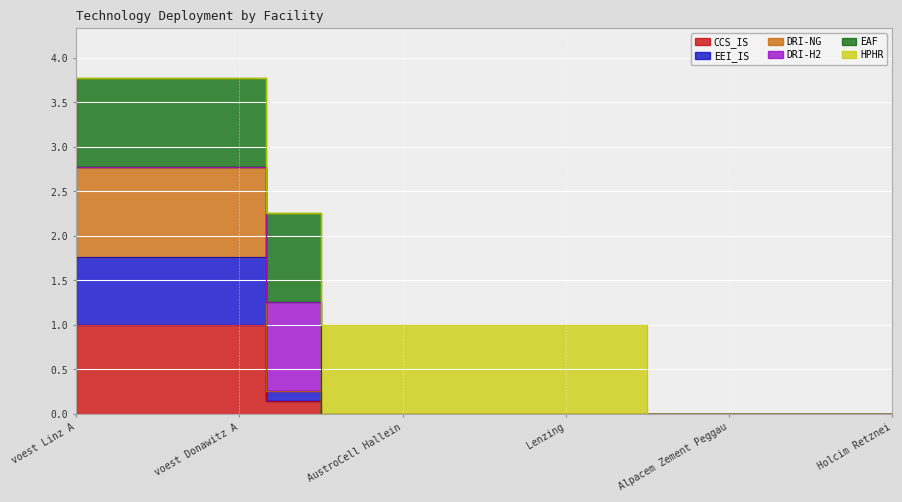

Reading right to left, extract all data points from this chart.

CCS_IS: Holcim Retznei=0.0	Holcim Mannersdorf=0.0	Baumit=0.0	Alpacem Zement Peggau=0.0	Alpacem Zement Wietersdorf=0.0	Mondi Frantschach=0.0	Lenzing=0.0	Essity Austria=0.0	Brigl&Bergmeister=0.0	AustroCell Hallein=0.0	Sappi Gratkorn=0.0	voest Donawitz B=0.1	voest Donawitz A=1.0	voest Linz C=1.0	voest Linz B=1.0	voest Linz A=1.0
EEI_IS: Holcim Retznei=0.0	Holcim Mannersdorf=0.0	Baumit=0.0	Alpacem Zement Peggau=0.0	Alpacem Zement Wietersdorf=0.0	Mondi Frantschach=0.0	Lenzing=0.0	Essity Austria=0.0	Brigl&Bergmeister=0.0	AustroCell Hallein=0.0	Sappi Gratkorn=0.0	voest Donawitz B=0.3	voest Donawitz A=1.8	voest Linz C=1.8	voest Linz B=1.8	voest Linz A=1.8
DRI-NG: Holcim Retznei=0.0	Holcim Mannersdorf=0.0	Baumit=0.0	Alpacem Zement Peggau=0.0	Alpacem Zement Wietersdorf=0.0	Mondi Frantschach=0.0	Lenzing=0.0	Essity Austria=0.0	Brigl&Bergmeister=0.0	AustroCell Hallein=0.0	Sappi Gratkorn=0.0	voest Donawitz B=0.3	voest Donawitz A=2.8	voest Linz C=2.8	voest Linz B=2.8	voest Linz A=2.8